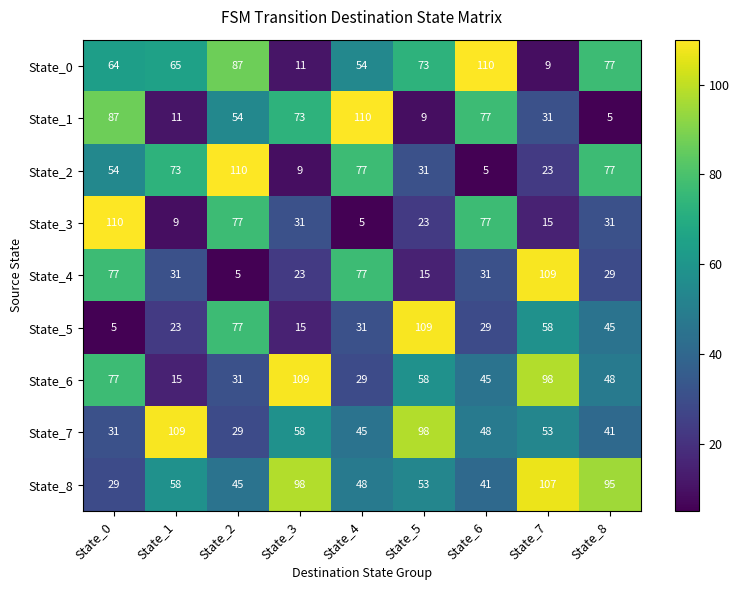

What is the difference between the highest and lowest values at State_8?

90